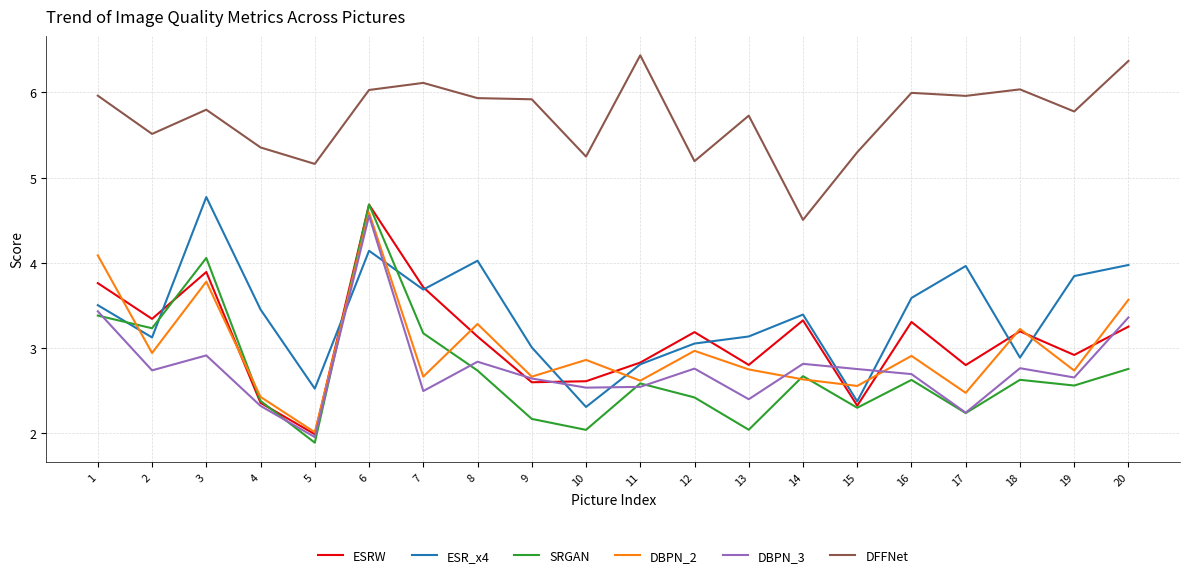

True or false: ESRW and ESR_x4 cross at least once.

True